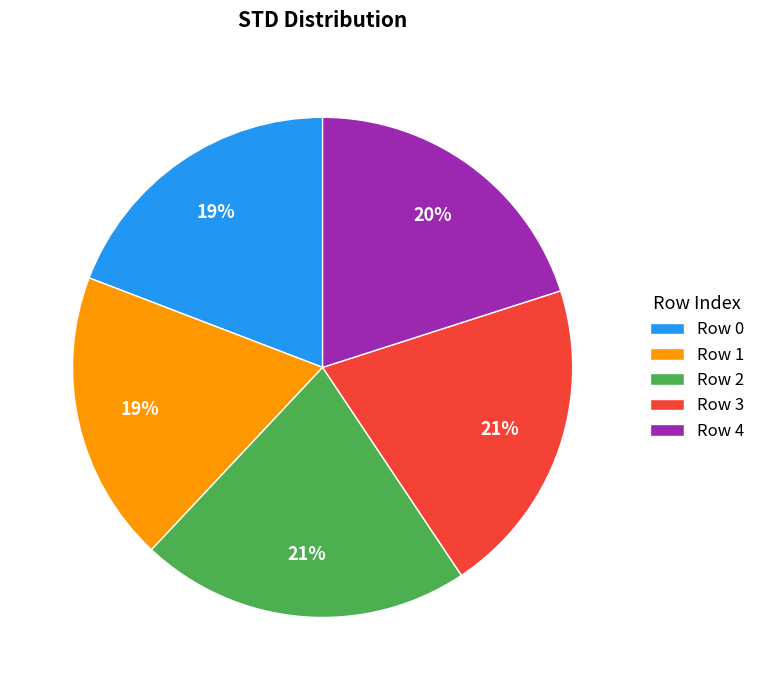

To the nearest percent, what portion does Row 4 represent?

20%